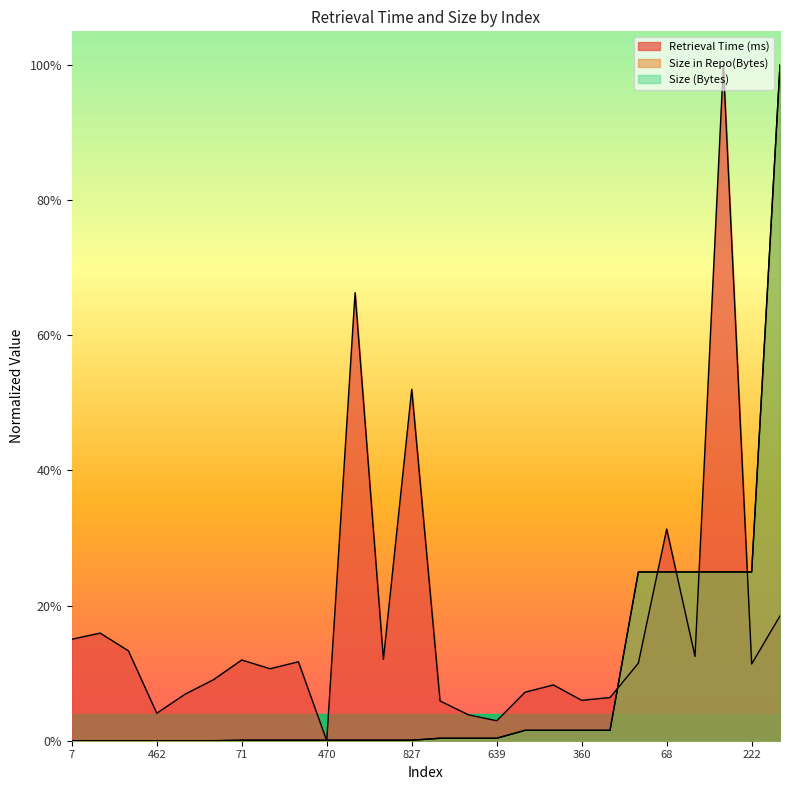

Which category has the highest value across all series?

96